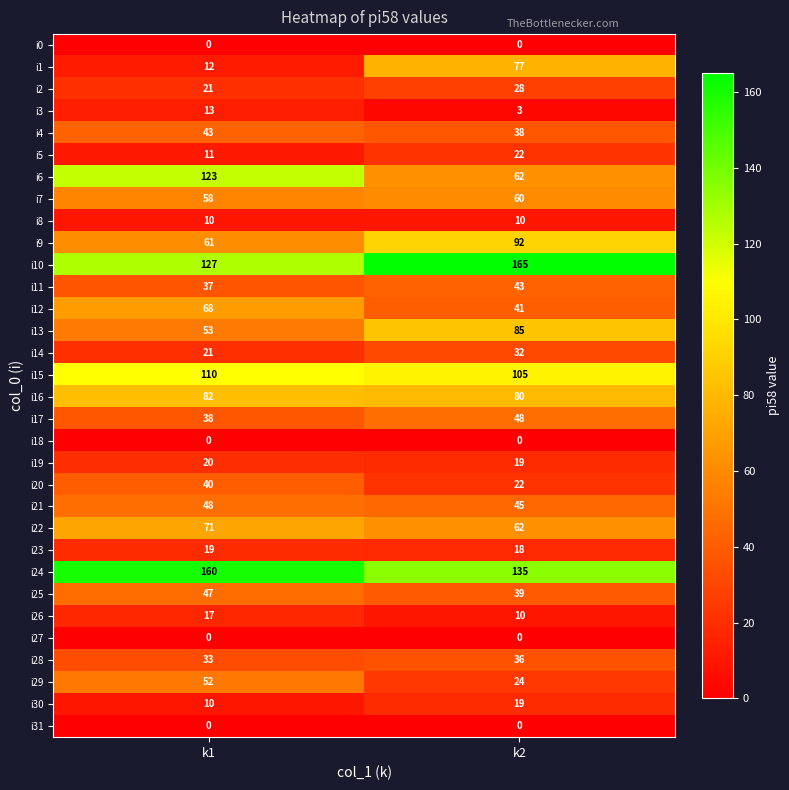

At how many categories does at least one series exceed 2?

2